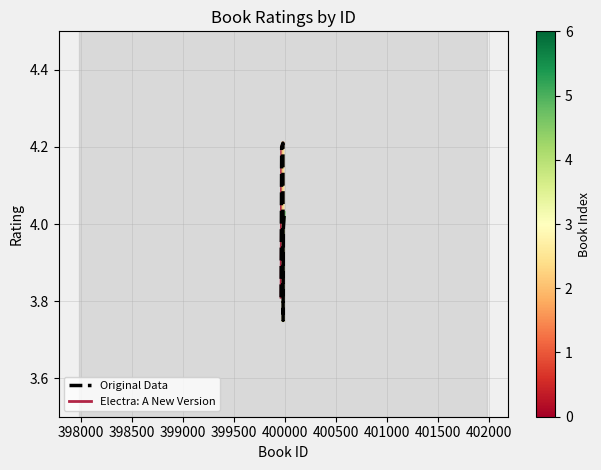

What is the value of the 6th point from the left?

4.0